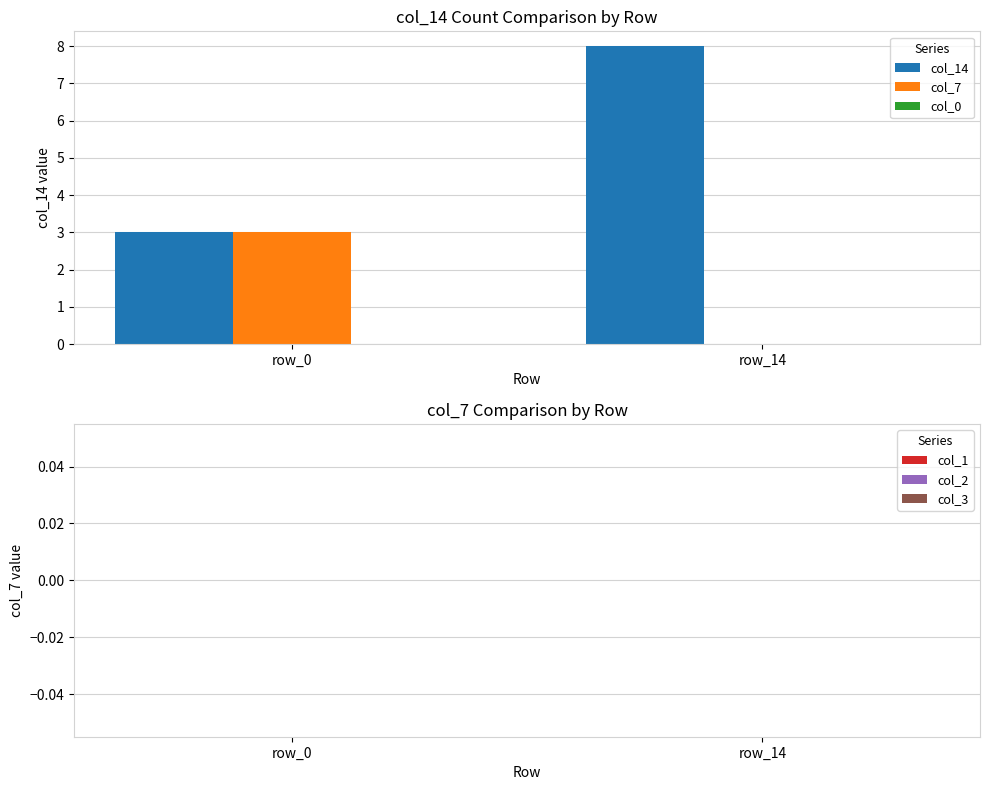

Which series changed the most between row_0 and row_14?

col_14